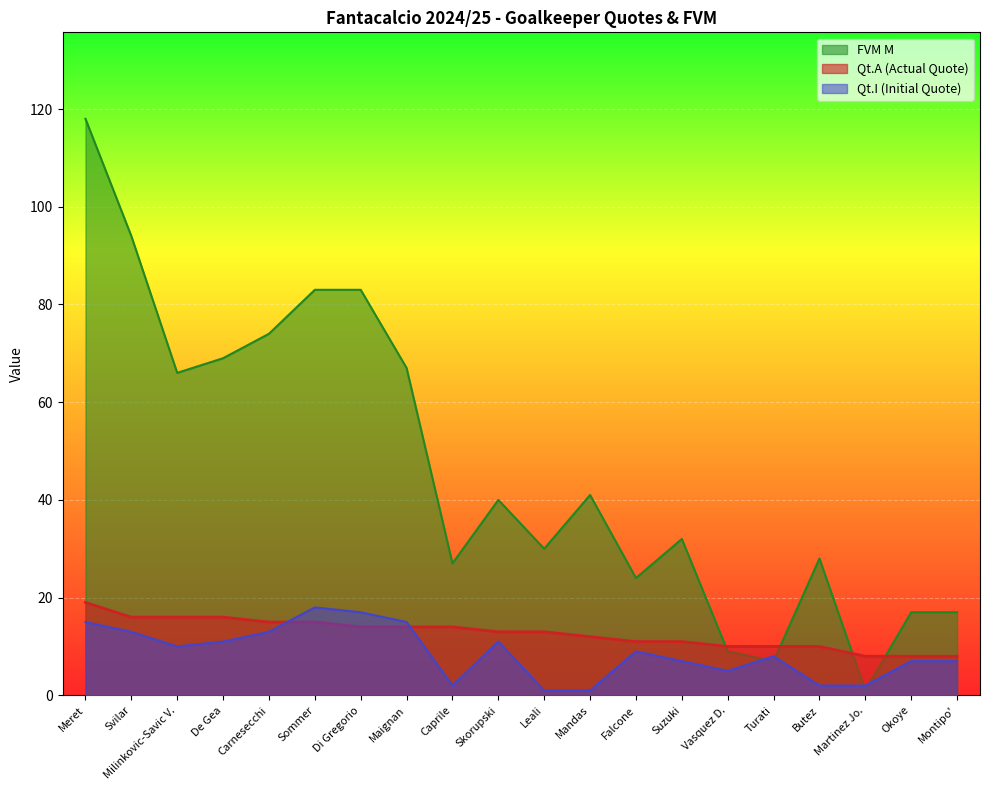

Does the chart display data point markers on the line(s)?

No